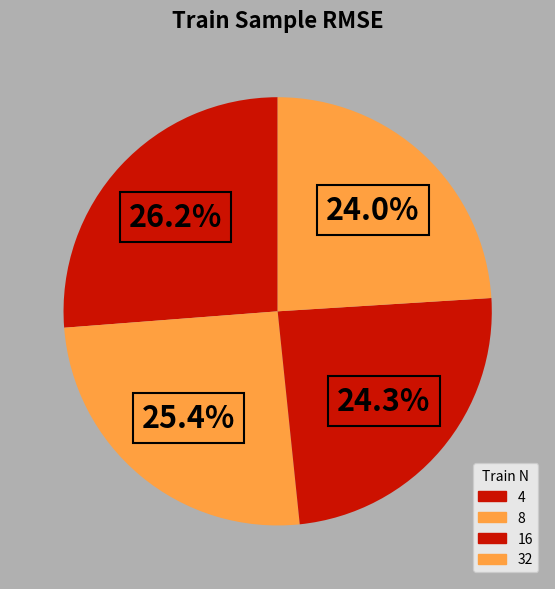

What is the change in value from 4 to 32?

-0.1